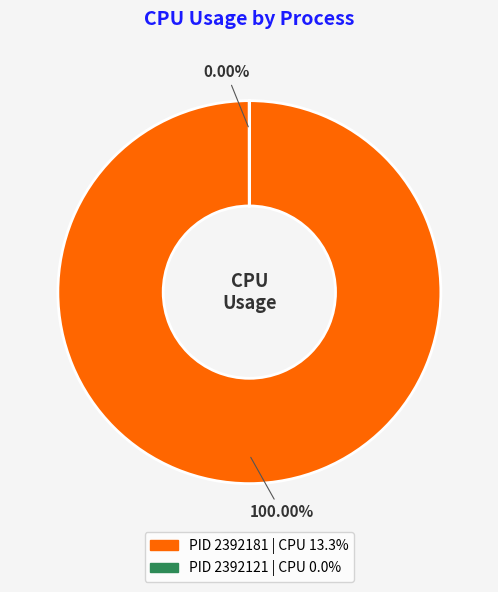

What is the largest slice in the pie chart?

2392181